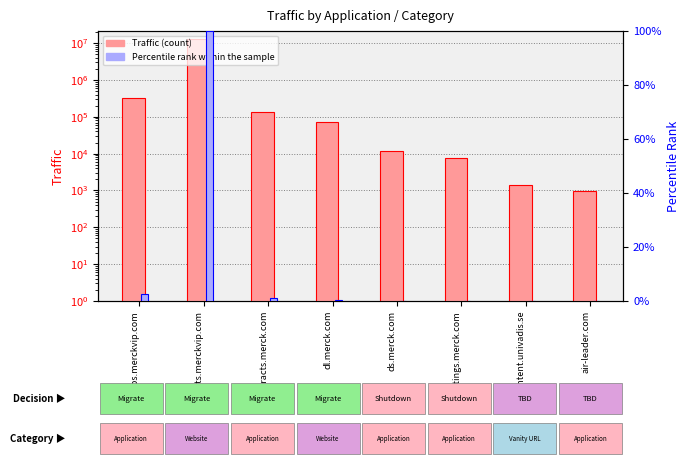

How many data points does each series have?

8